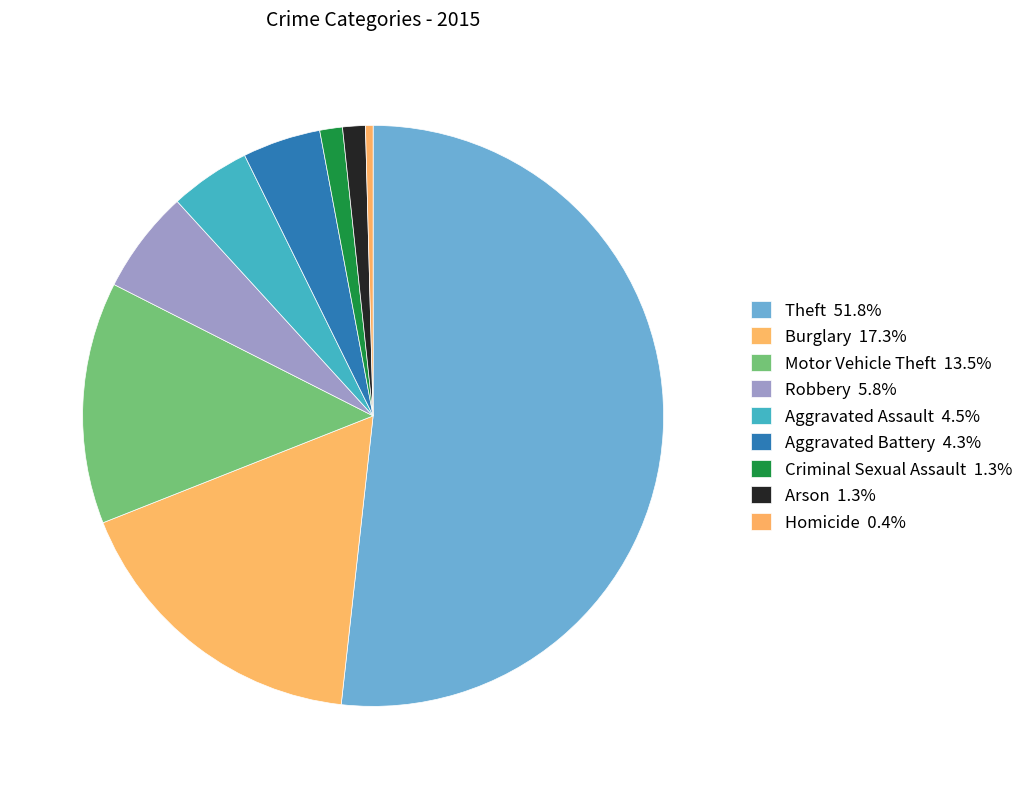

The Aggravated Assault slice represents 4% of the pie. True or false?

True